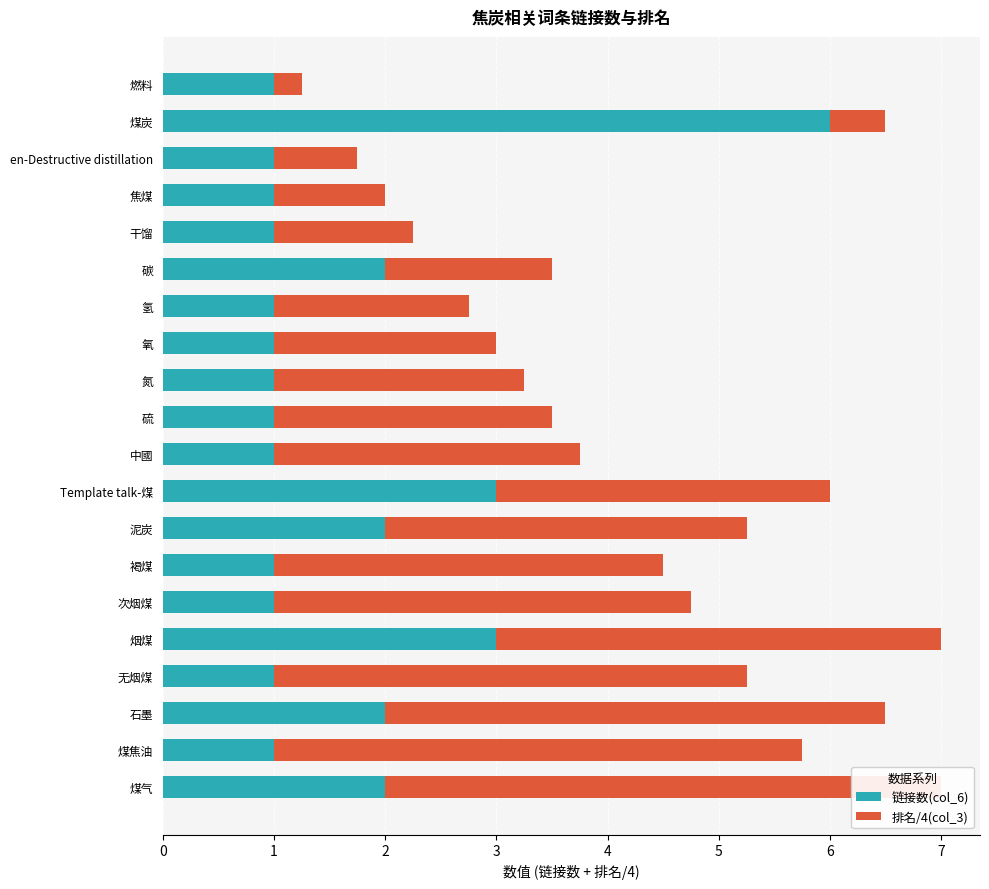

Reading right to left, what are all the values shown in this chart?

链接数(col_6): 2.0	1.0	2.0	1.0	3.0	1.0	1.0	2.0	3.0	1.0	1.0	1.0	1.0	1.0	2.0	1.0	1.0	1.0	6.0	1.0
排名/4(col_3): 5.0	4.8	4.5	4.2	4.0	3.8	3.5	3.2	3.0	2.8	2.5	2.2	2.0	1.8	1.5	1.2	1.0	0.8	0.5	0.2